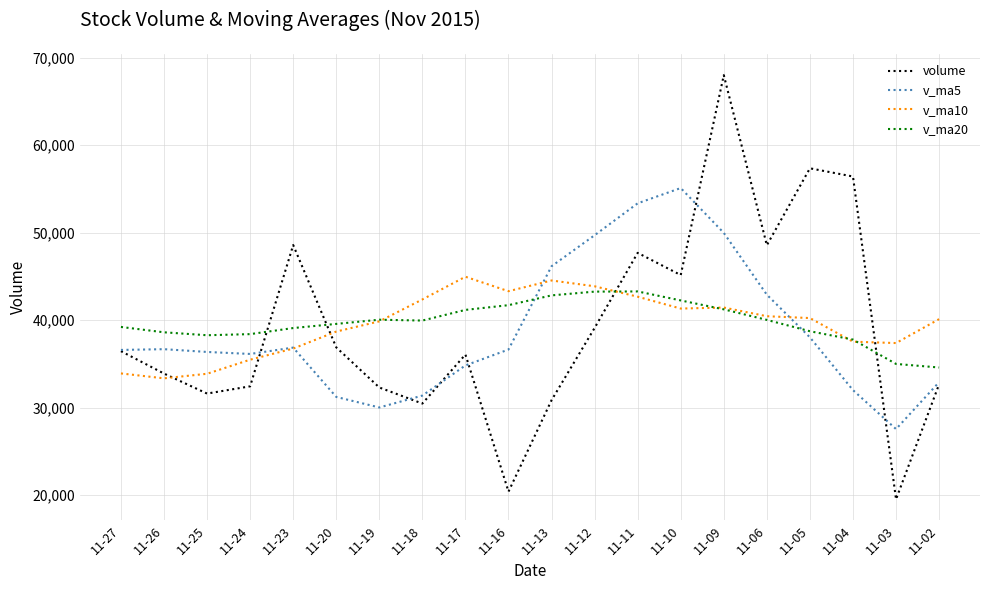

Is it true that v_ma5 equals 49971.0 at 11-09?

True